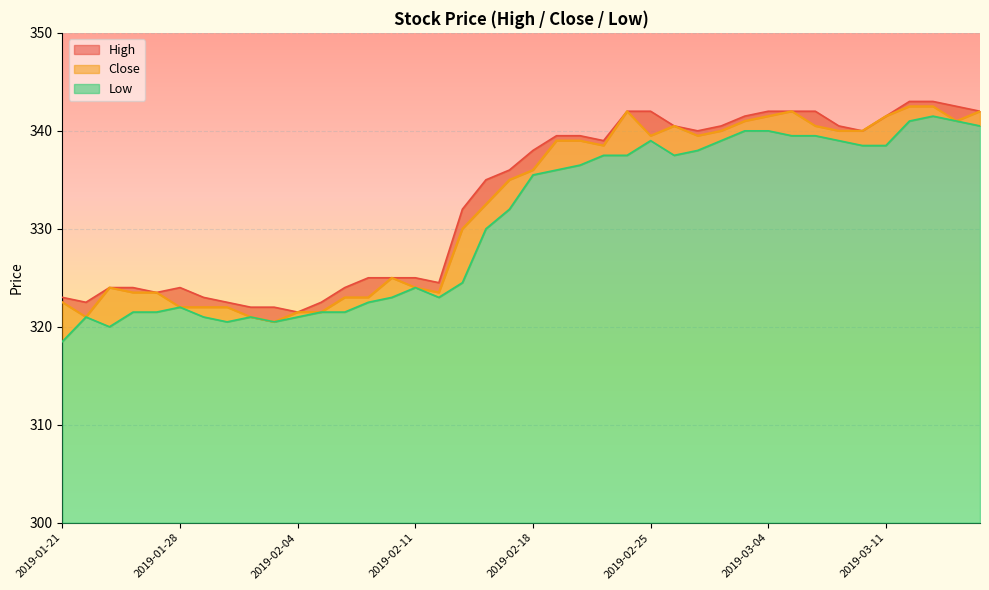

Where is Close nearest to the value 331?

2019-02-13